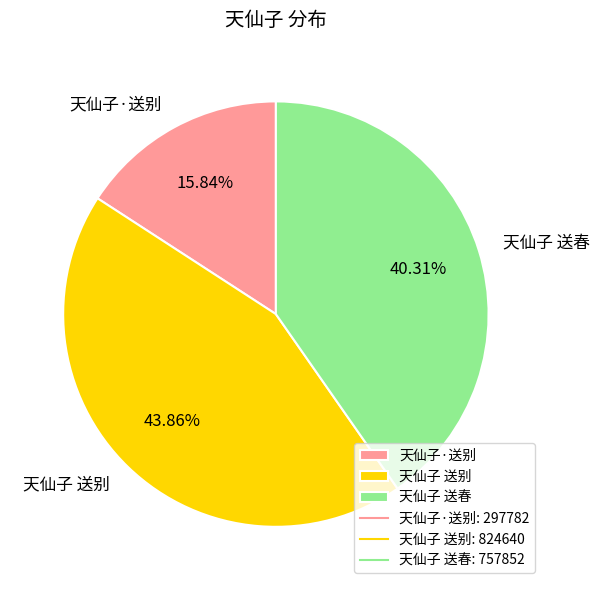

The 天仙子 送春 slice represents 40% of the pie. True or false?

True